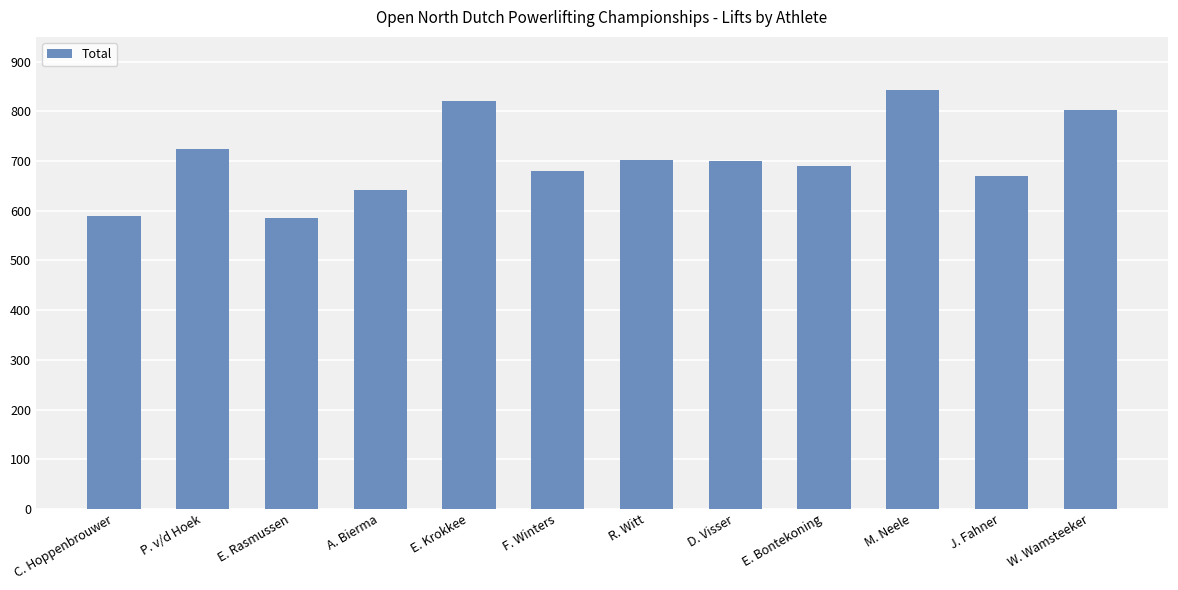

At which category does the chart reach its peak across all series?

M. Neele